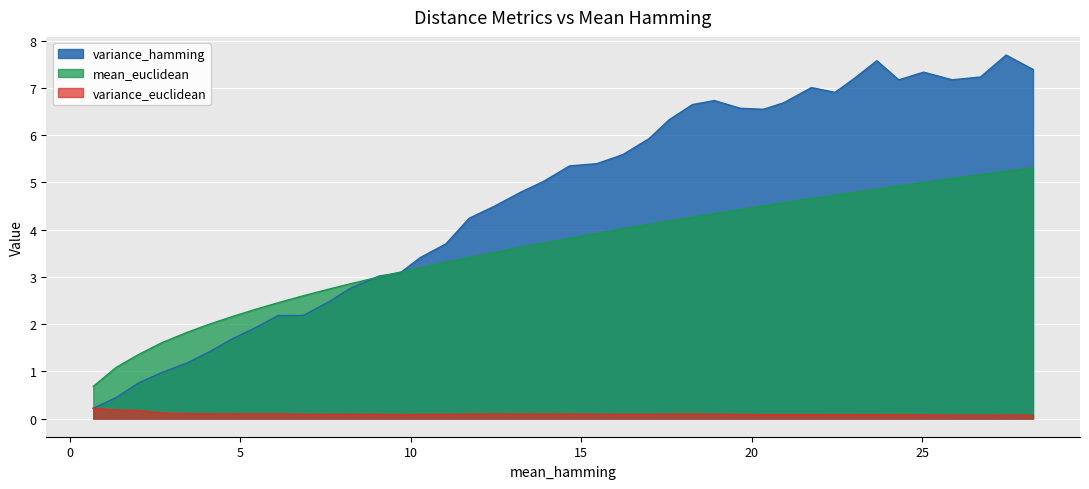

At which label is mean_euclidean closest to 2?

4.104